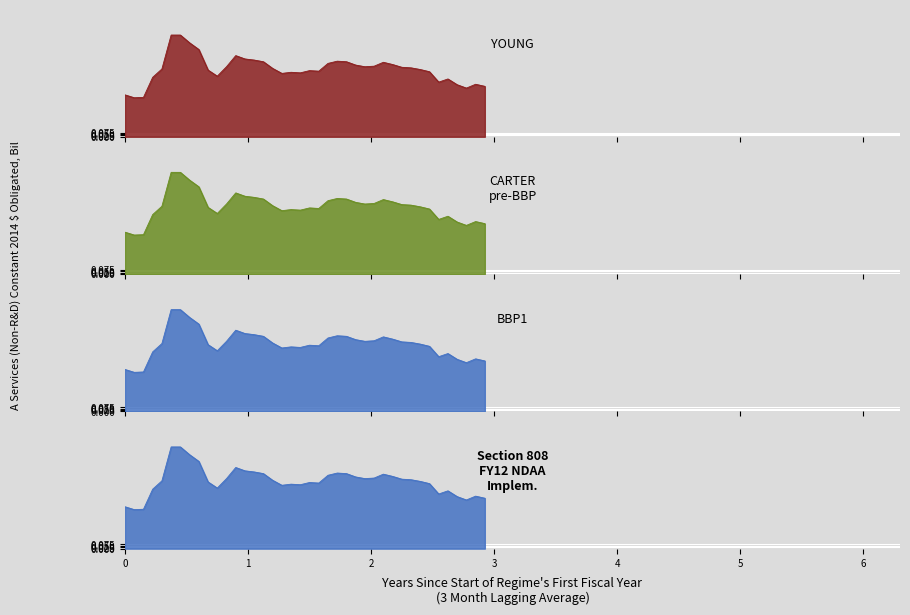

The value at 2015-09-11 is 0.7. True or false?

False